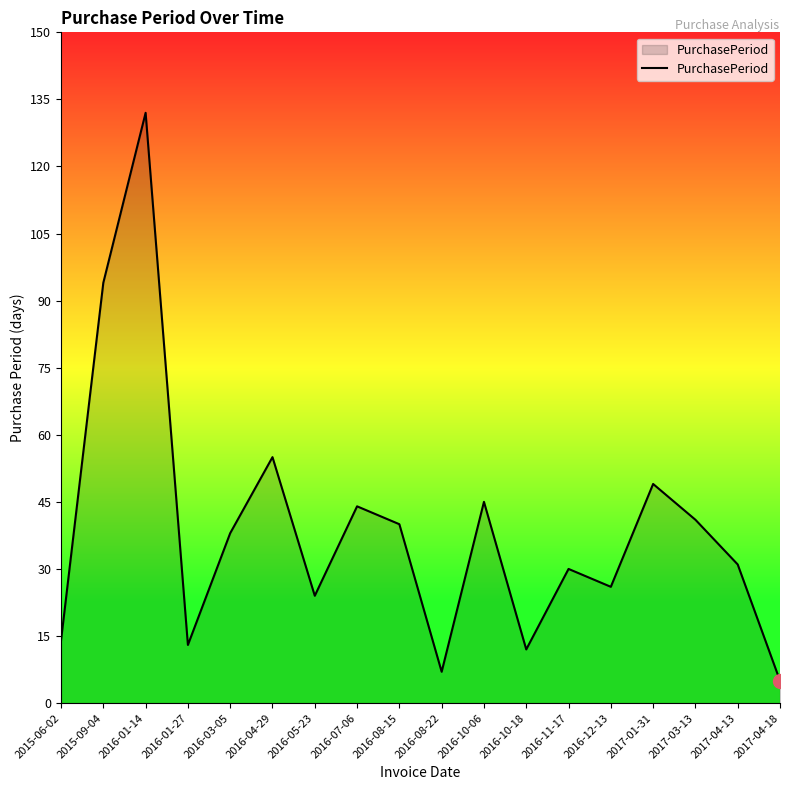

What is the difference between the maximum and minimum values?

127